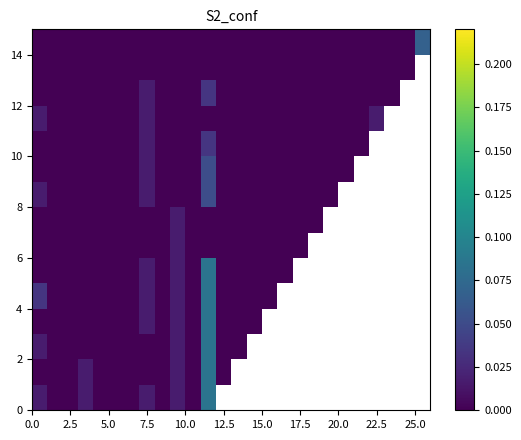

How many categories are shown in the chart?

26